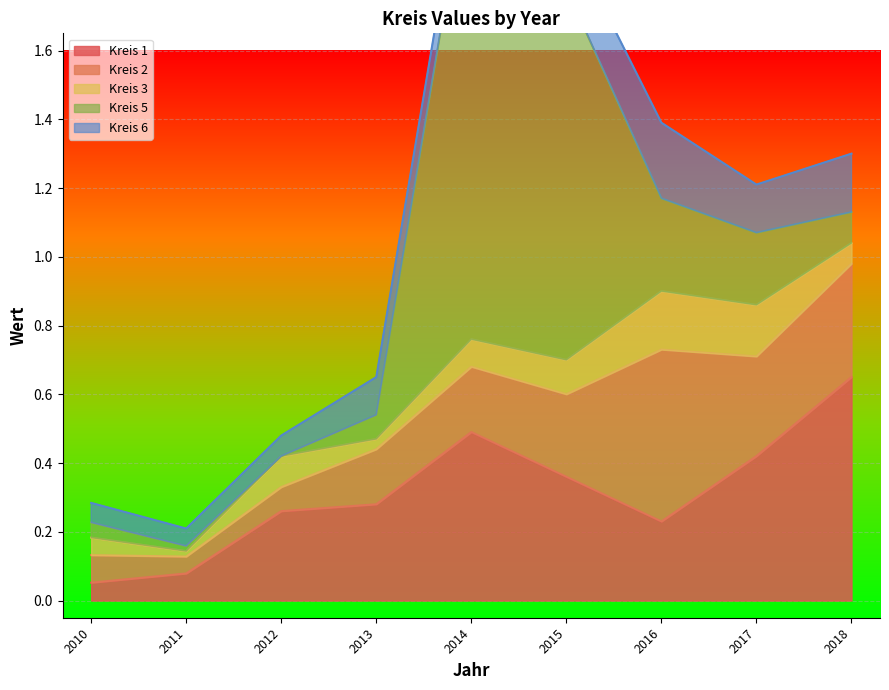

True or false: Kreis 6 has a value of 0.2 at 2015.

False